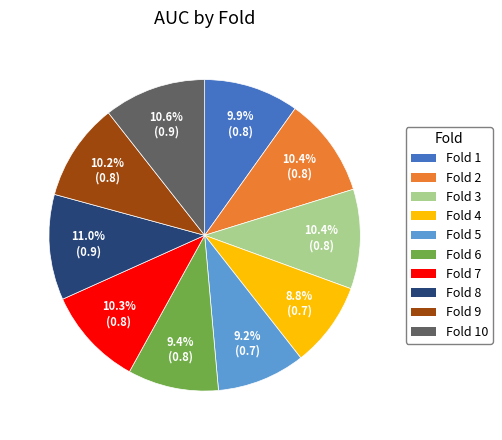

Between Fold 4 and Fold 2, which is larger?

Fold 2